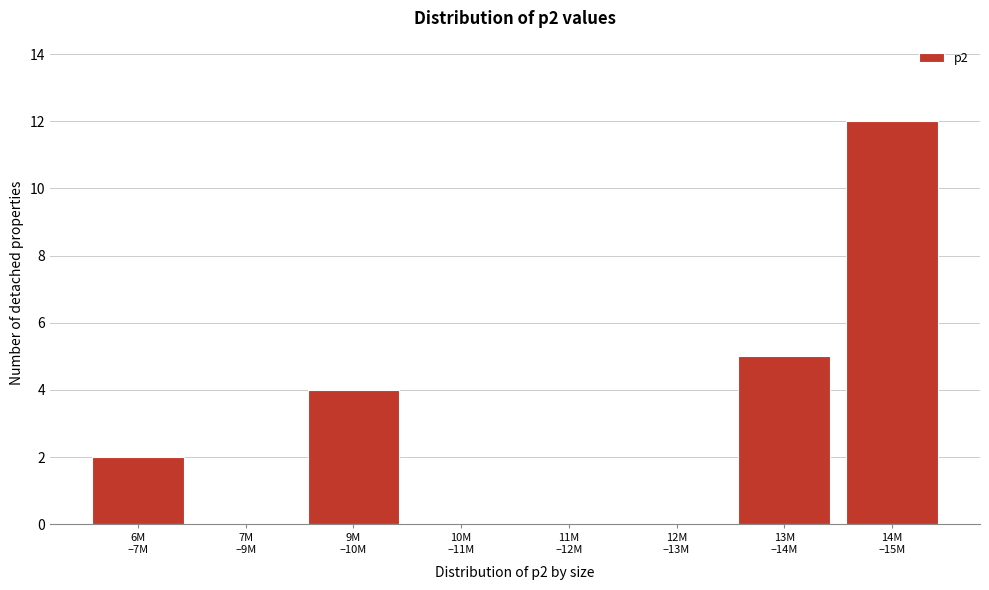

What is the greatest value displayed?

12